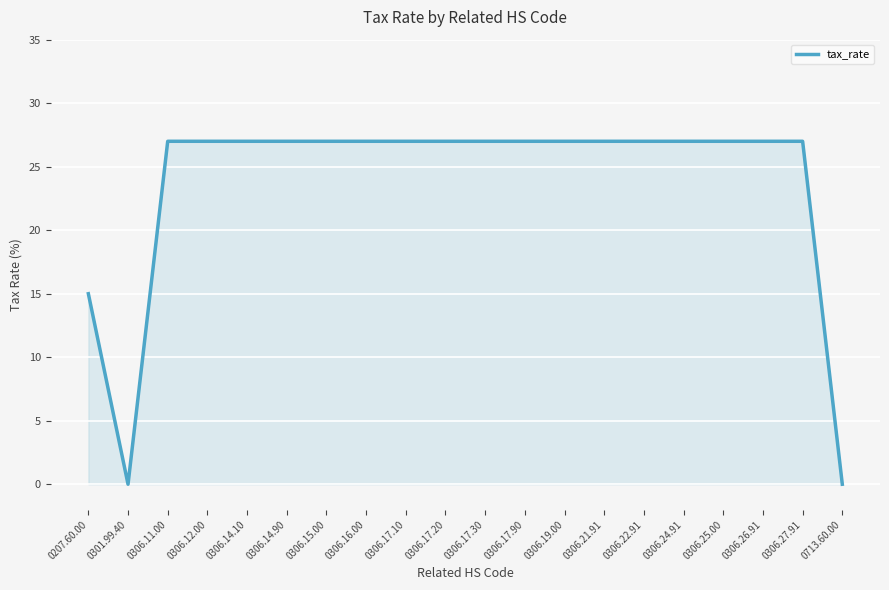

At which label is the value closest to 13?

0207.60.00